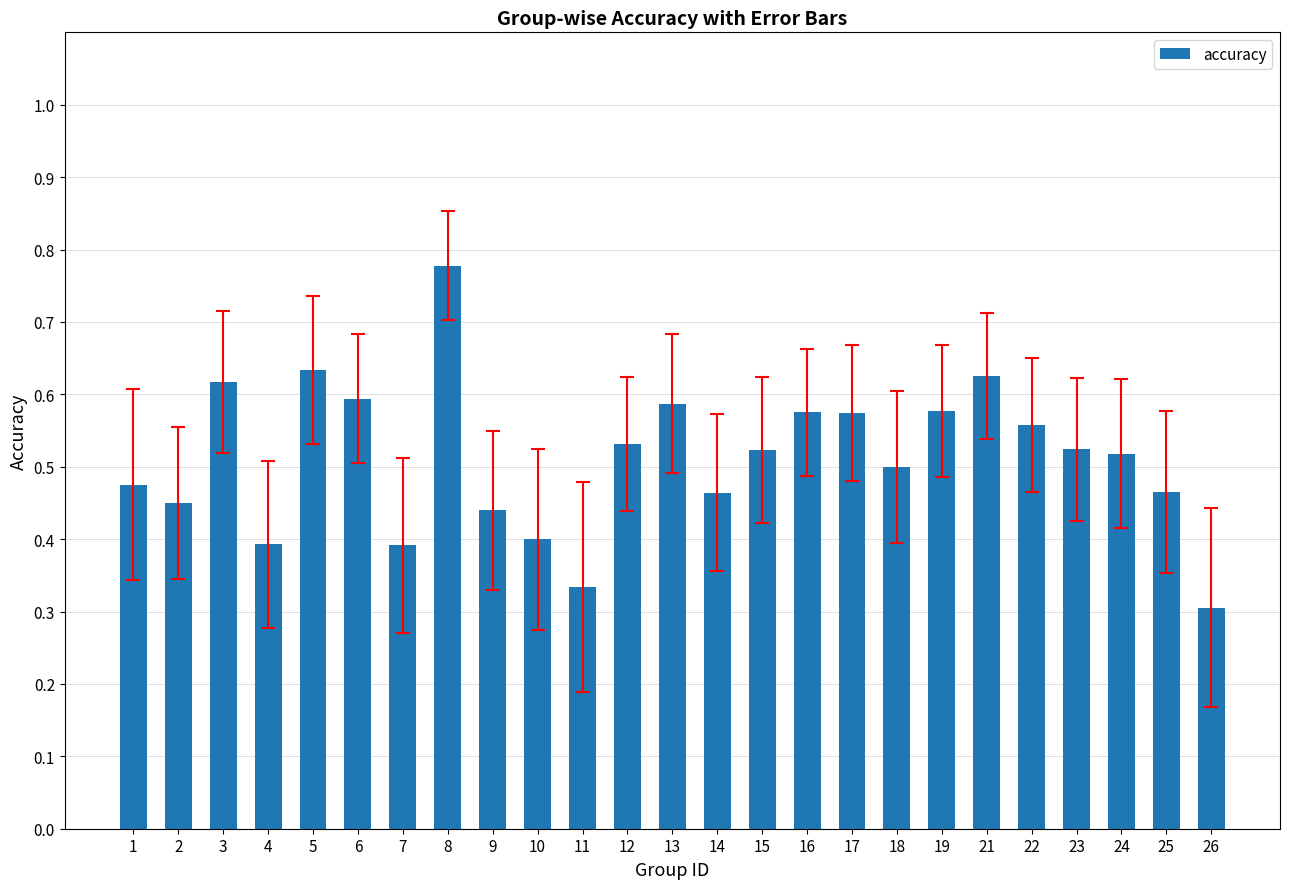

What is the sum of the values at 24 and 11?

0.9